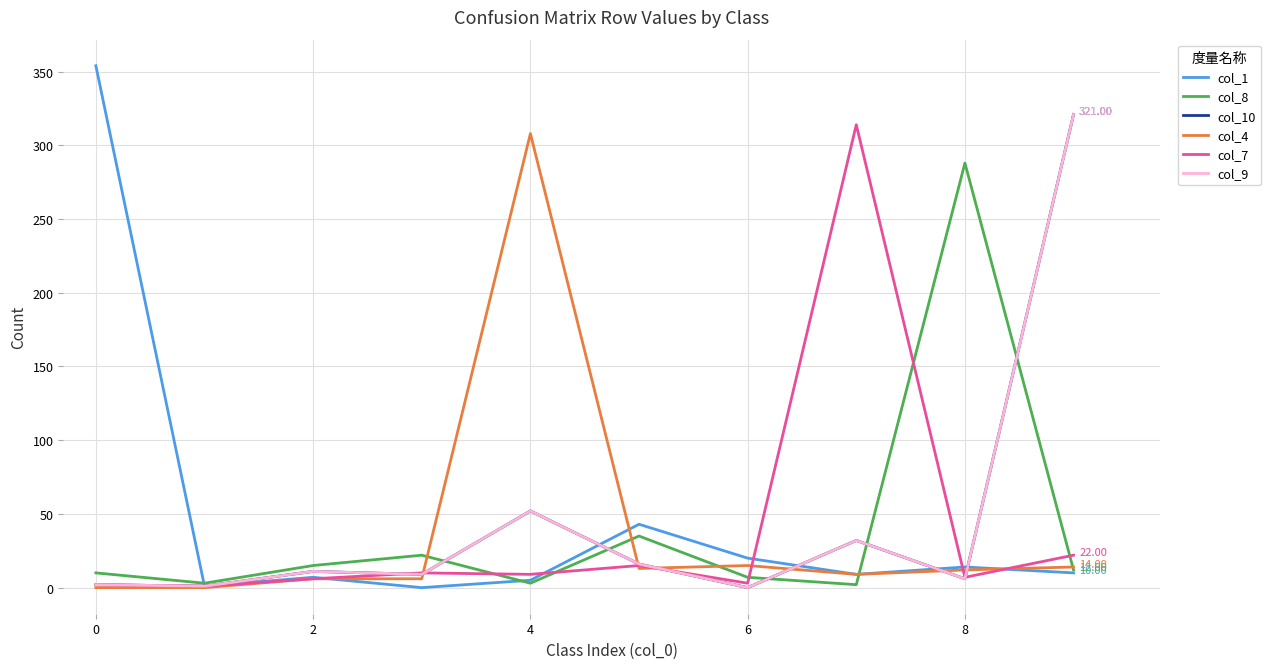

Is this an area chart (filled region under the line)?

No